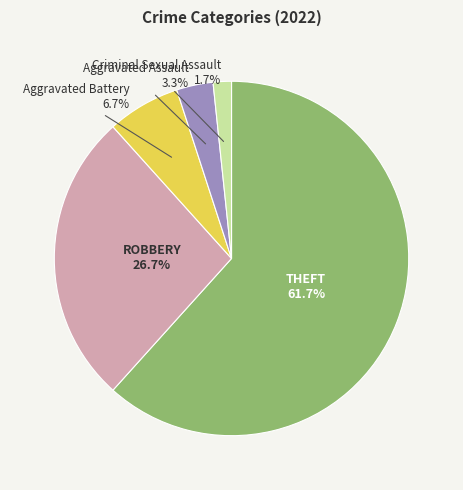

Is there a majority slice in this chart?

Yes